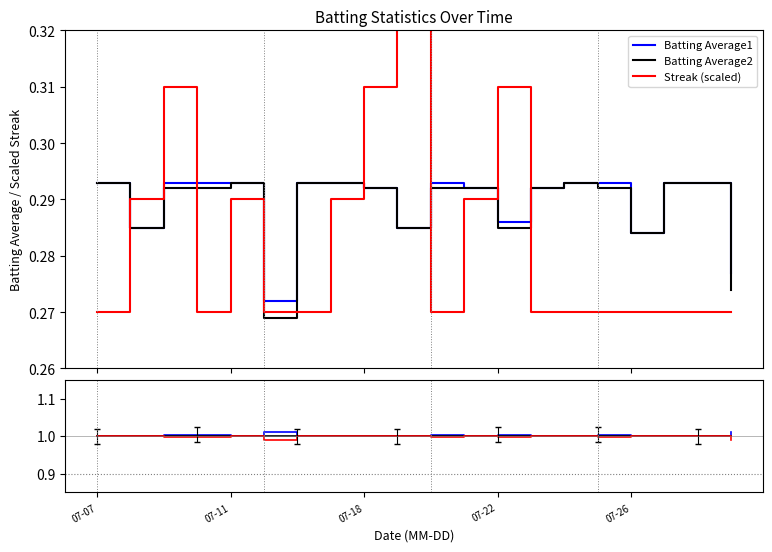

Which series ends up on top after the final intersection of Streak (scaled) and Batting Average1?

Batting Average1